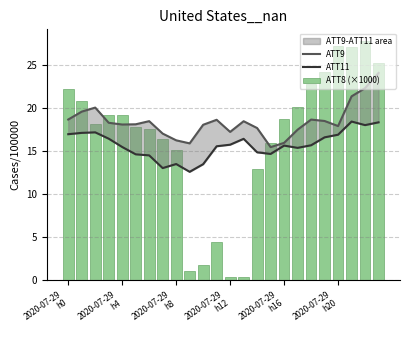

The ATT9 series shows 4.0 at 2020-07-29 h16. True or false?

False